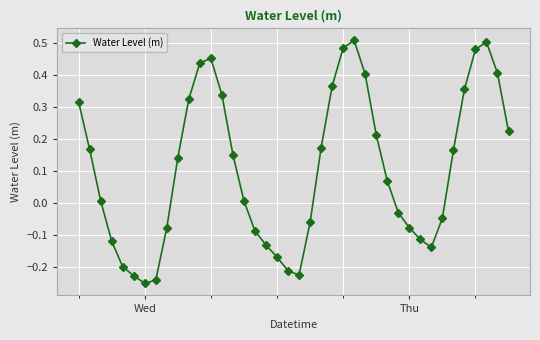

How many values are below zero?

17